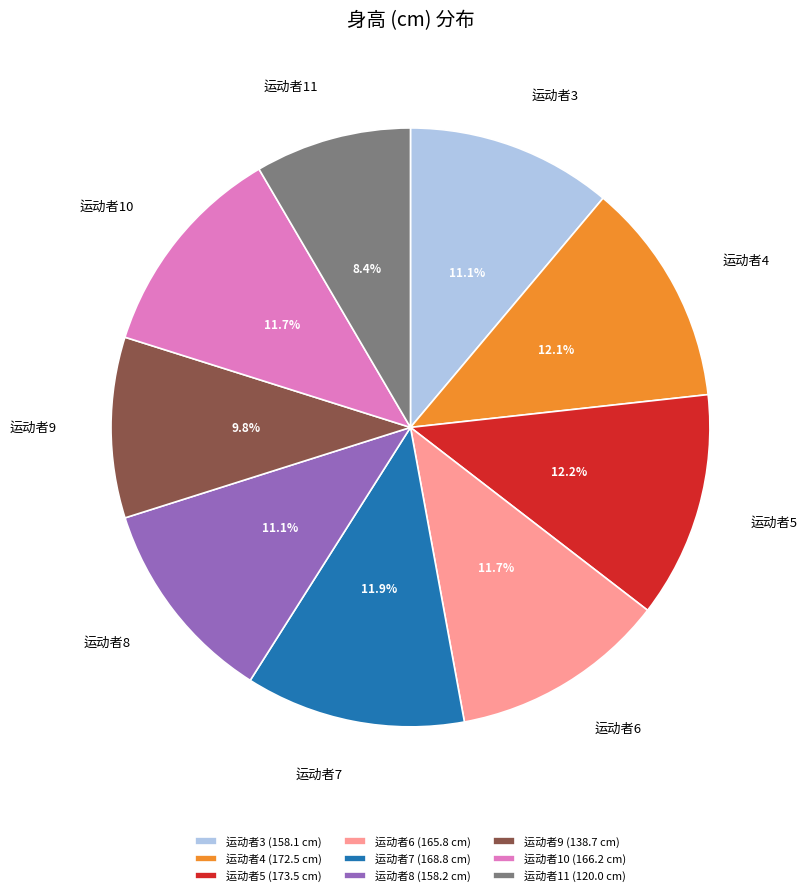

What is the ratio of the value at 运动者11 to the value at 运动者6?

0.7